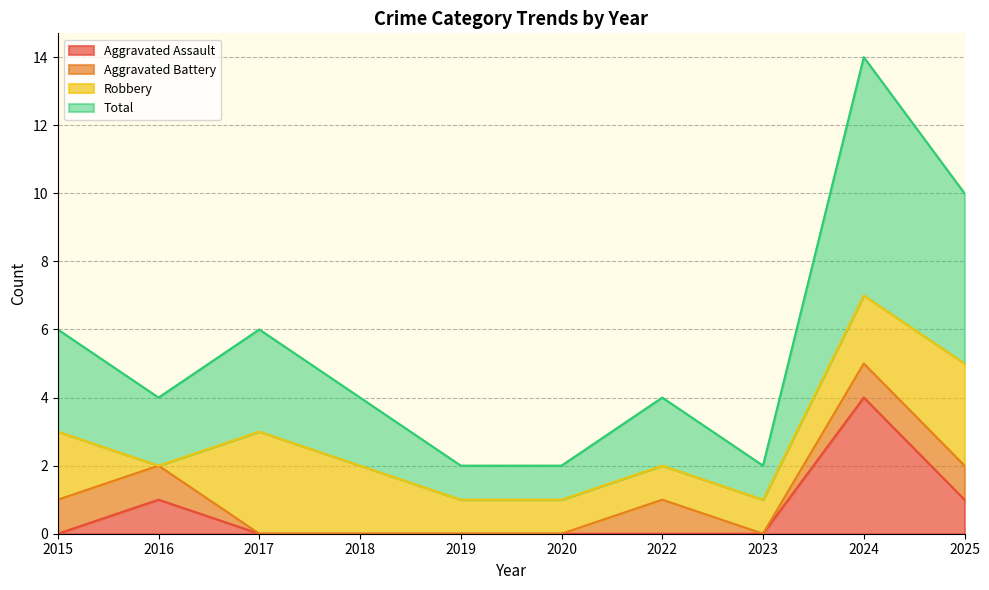

True or false: Total and Aggravated Assault intersect in this chart.

False